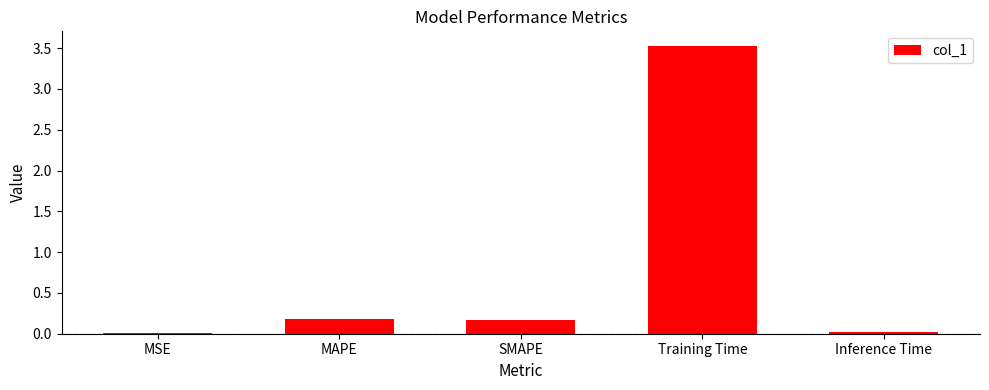

How many categories are shown in the chart?

5